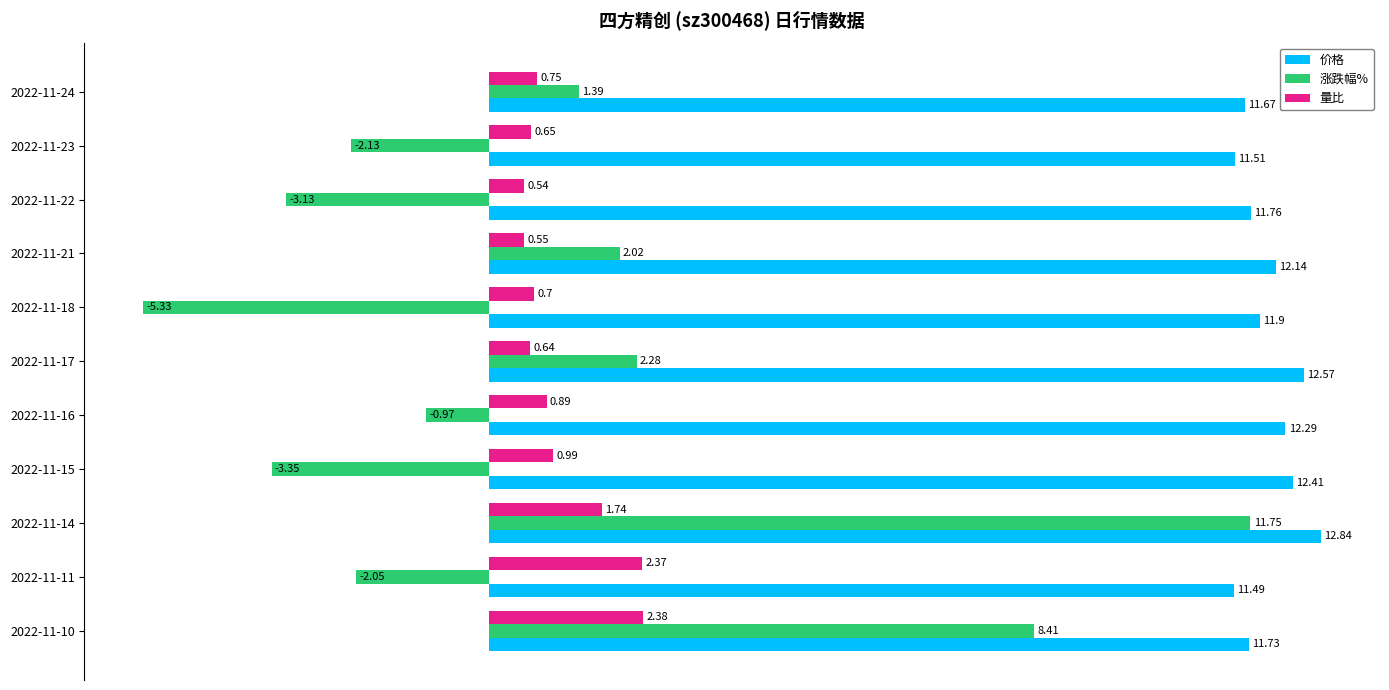

What is the difference between the maximum and minimum values in the 量比 series?

1.8